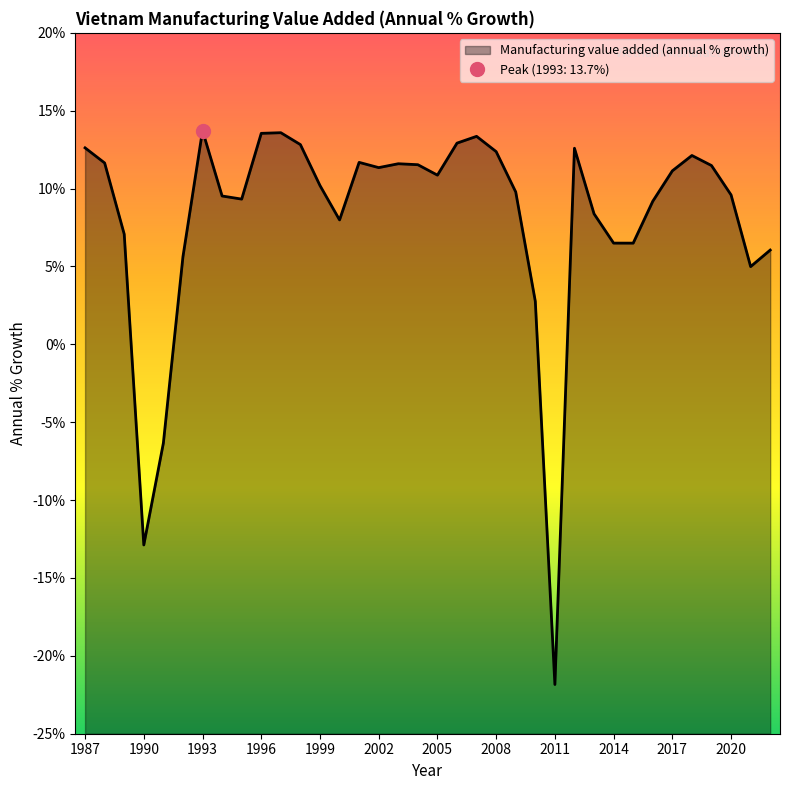

What is the value of the 11th point from the left?

13.6